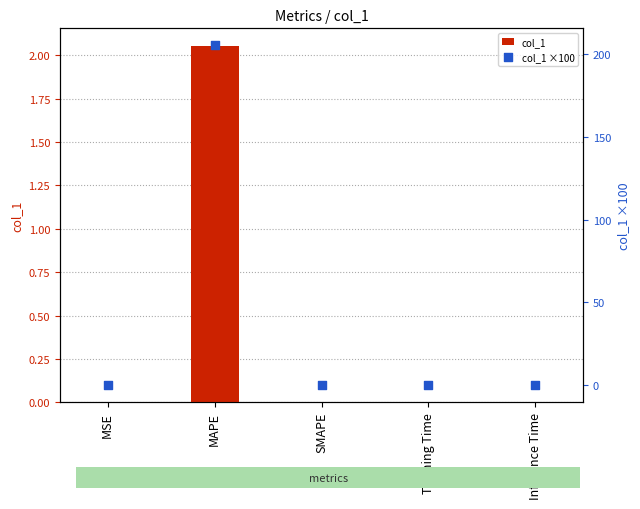

Which series has the largest total across all categories?

col_1 ×100